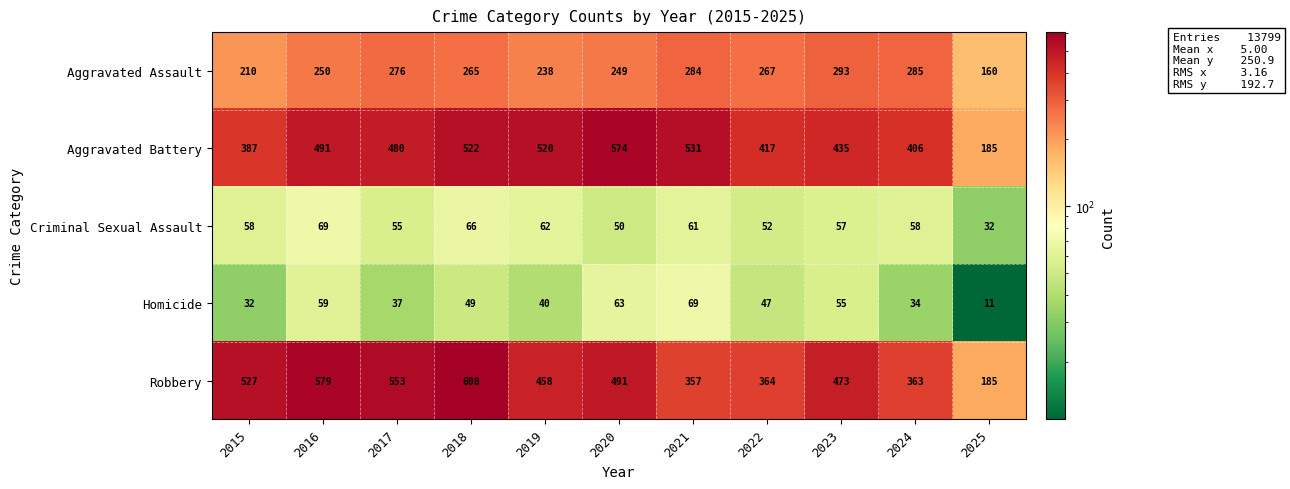

Which series has the widest spread of values?

Robbery